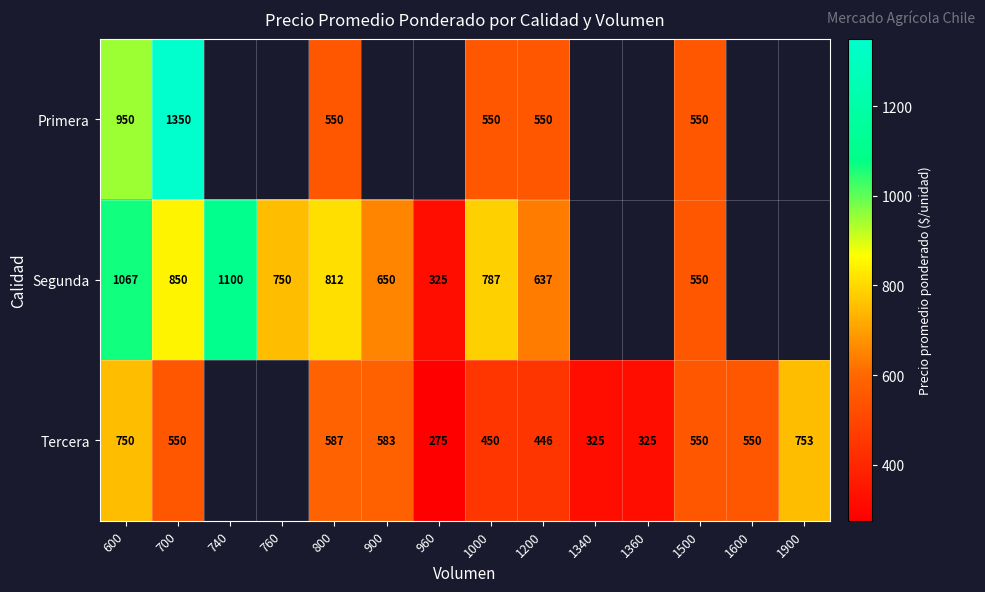

The value of Primera at 800 is 868. True or false?

False